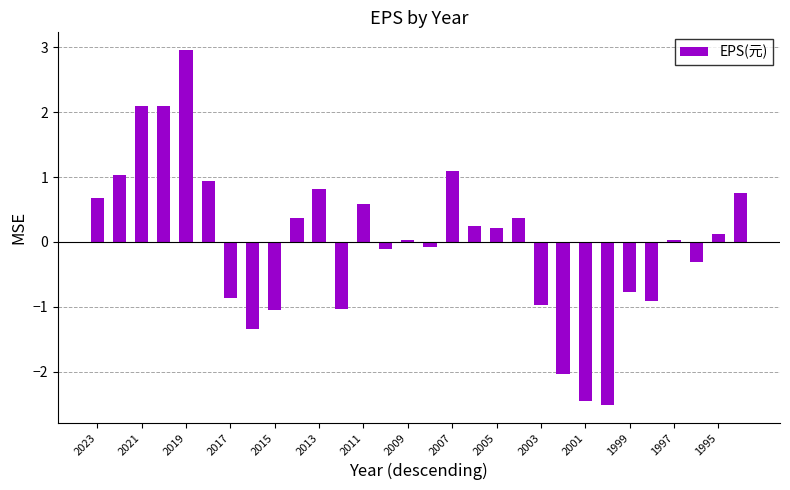

What is the greatest value displayed?

3.0